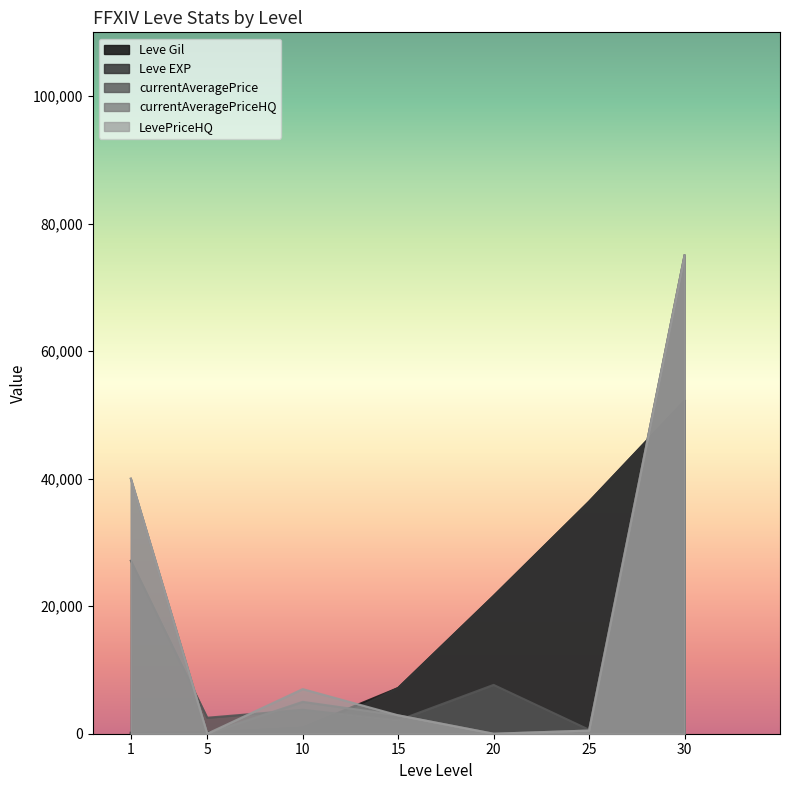

What is the difference between the highest and lowest values at 30?

22780